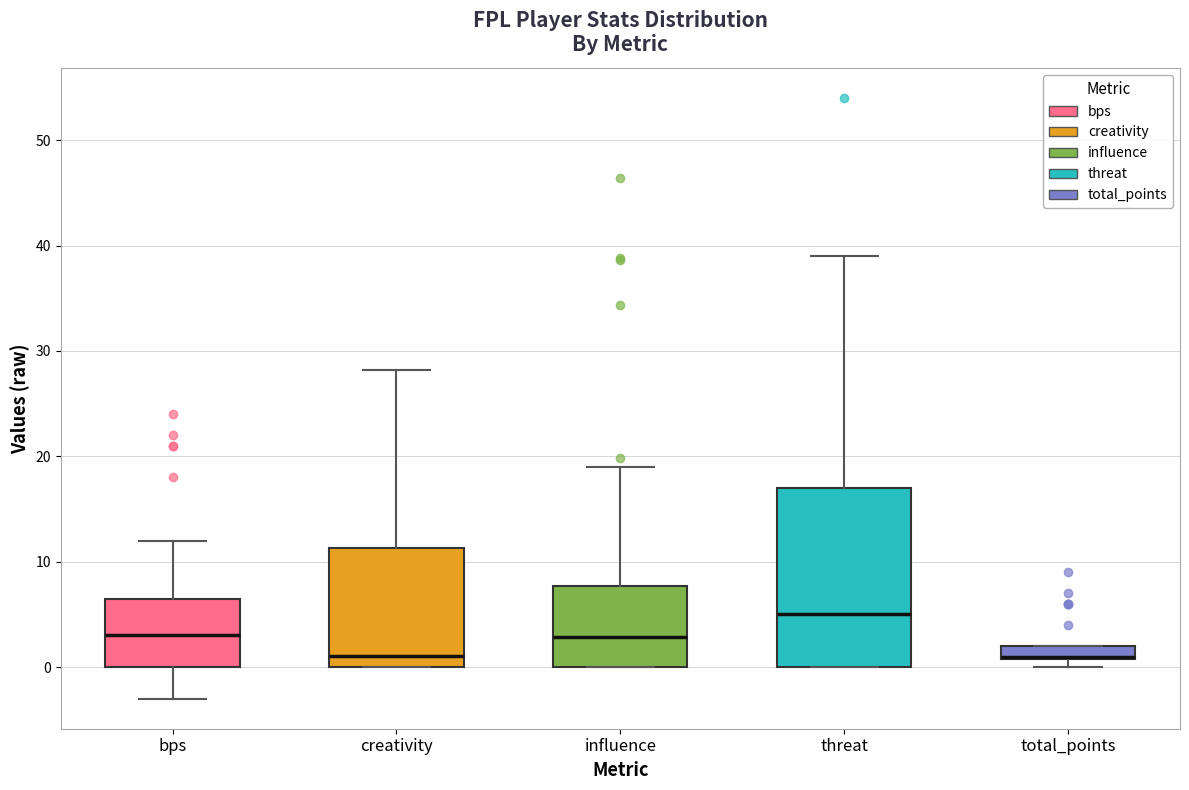

Comparing the boxes themselves (not the whiskers), which one is the tallest?

threat